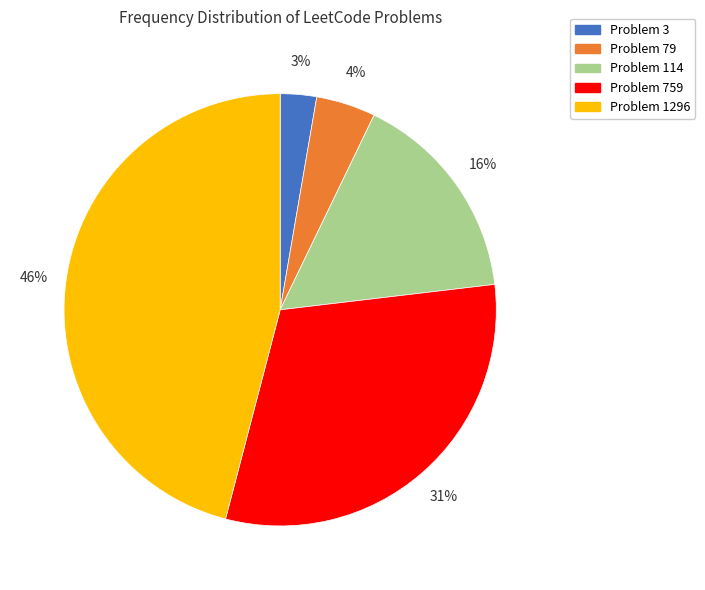

Rank the categories by value from lowest to highest.

Problem 3, Problem 79, Problem 114, Problem 759, Problem 1296